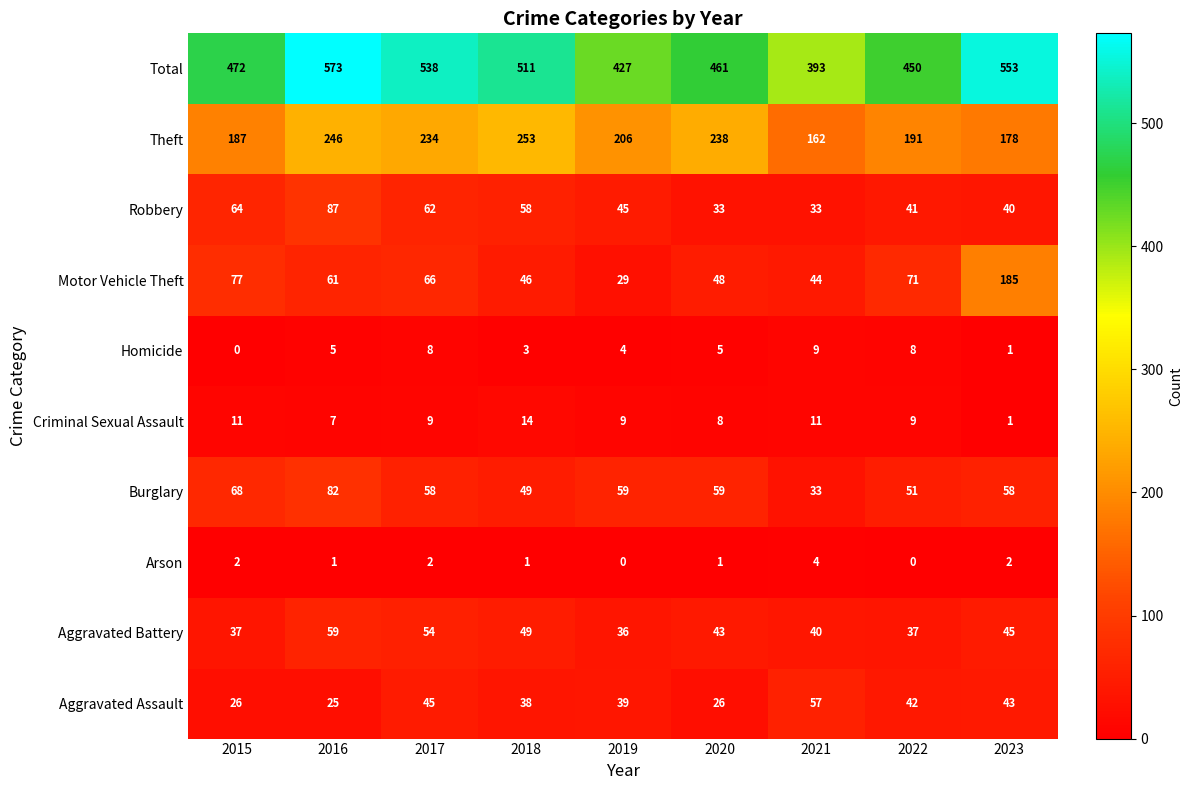

At which label is Homicide closest to 4?

2019